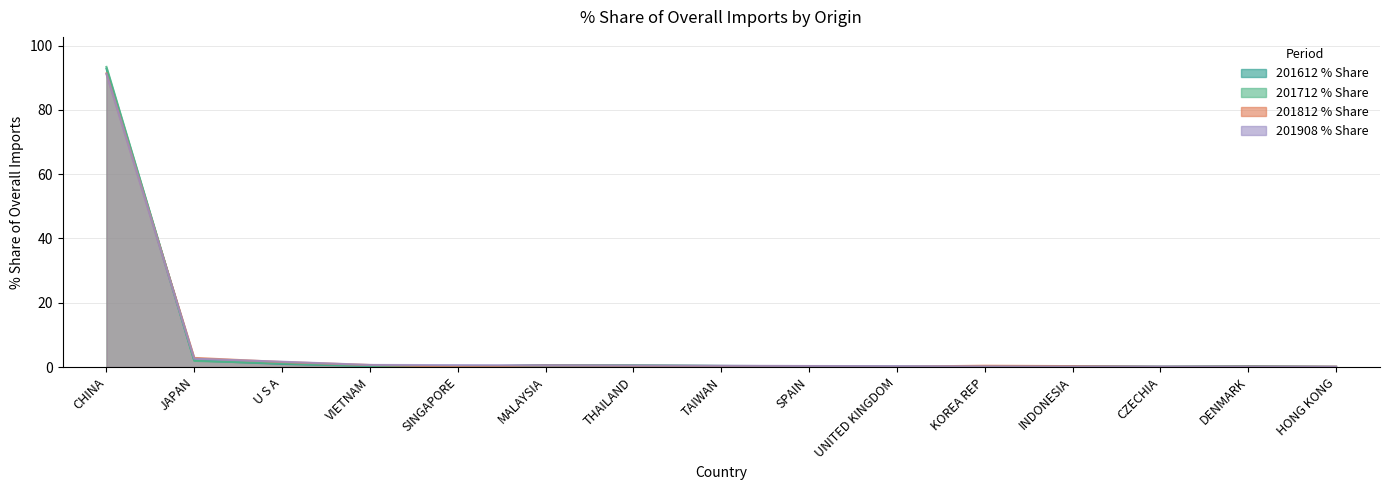

True or false: 201908_% Share has more than 2 points higher than both neighbors.

False